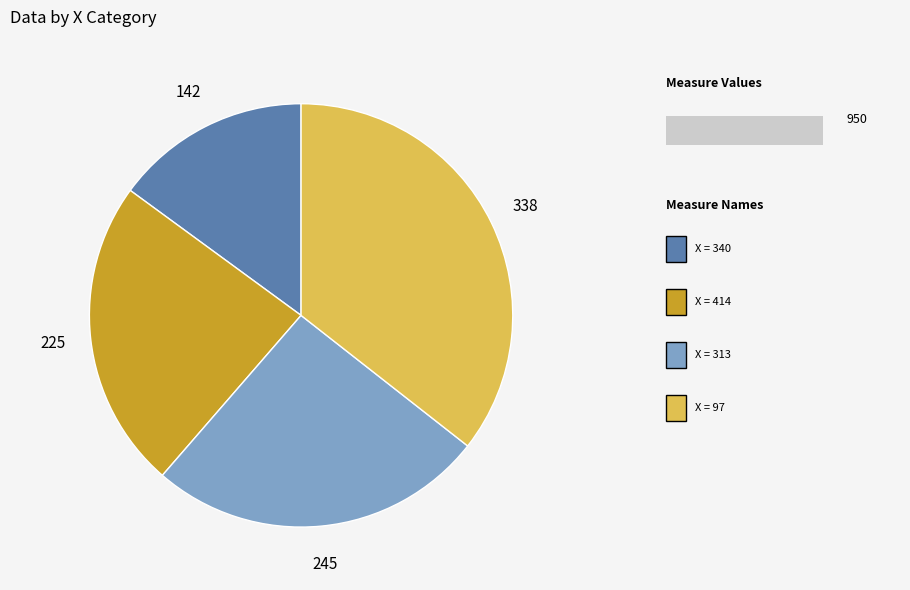

Is there any slice that represents more than half of the pie?

No